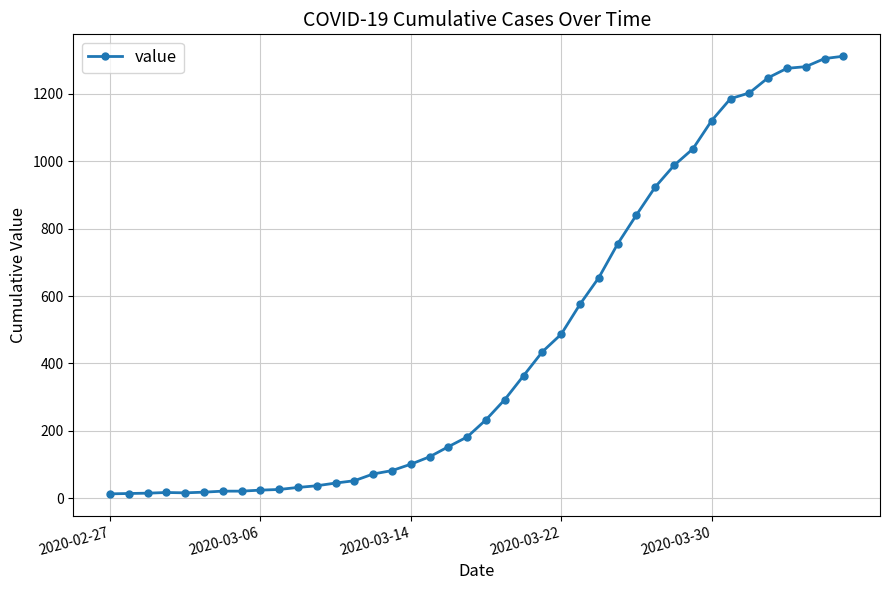

Count the number of categories in the chart.

40